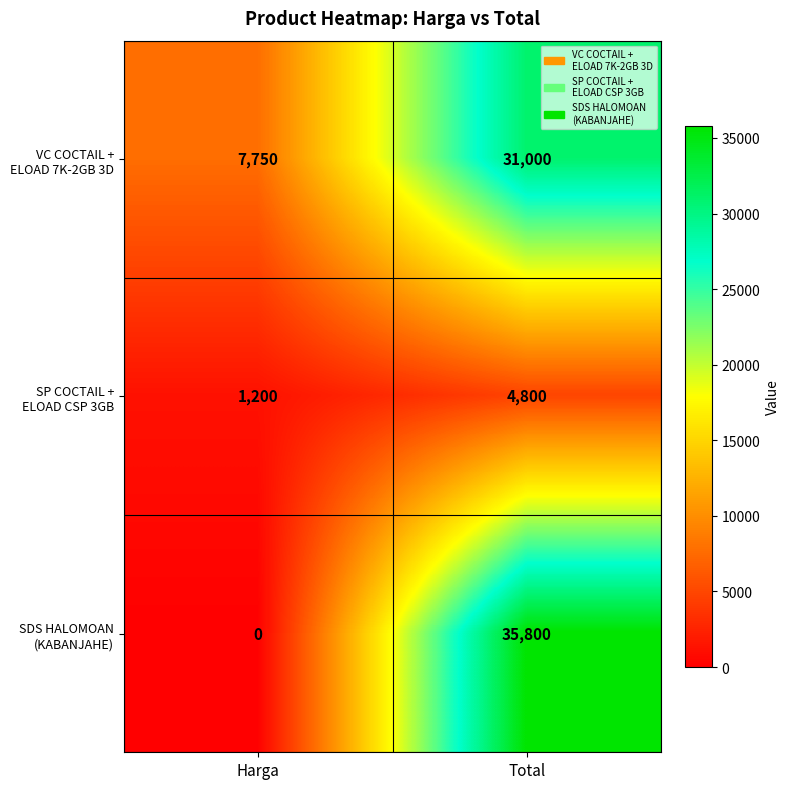

How many categories are shown in the chart?

2